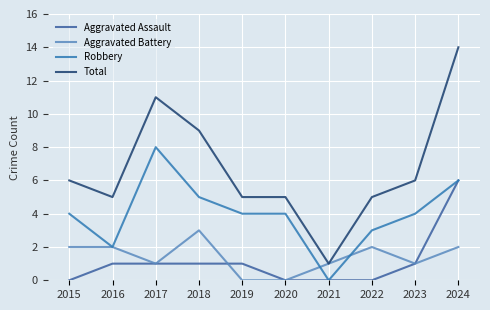

How many lines are shown in the chart?

4